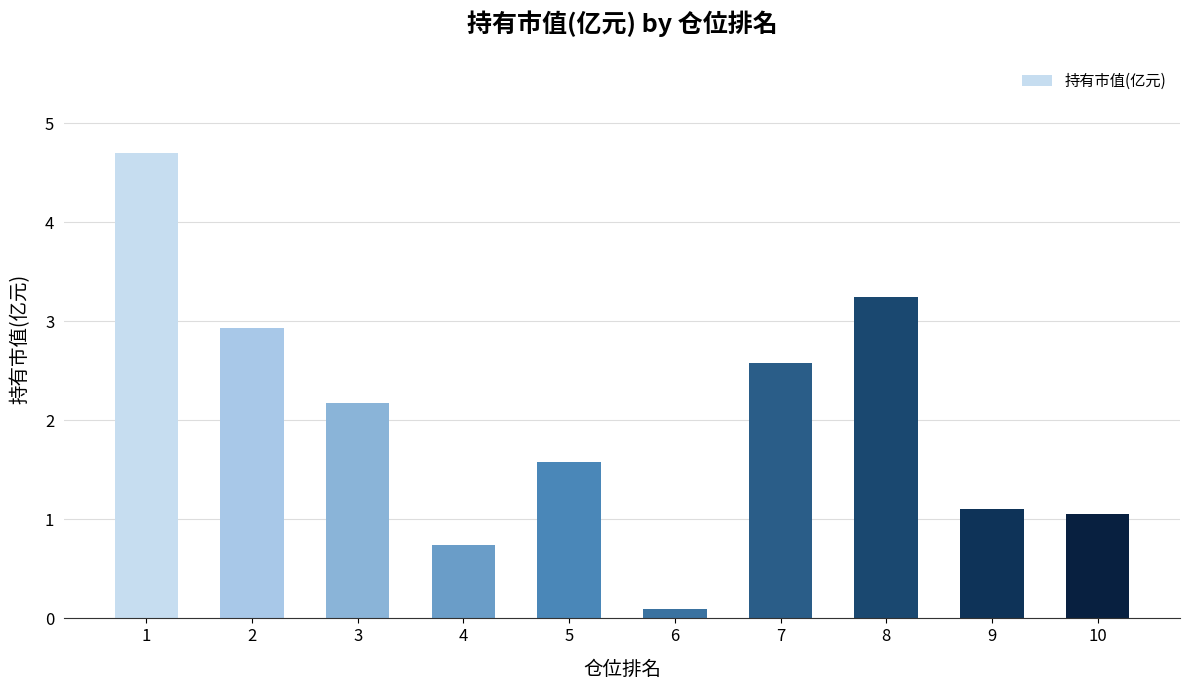

Between 7 and 3, which is larger?

7